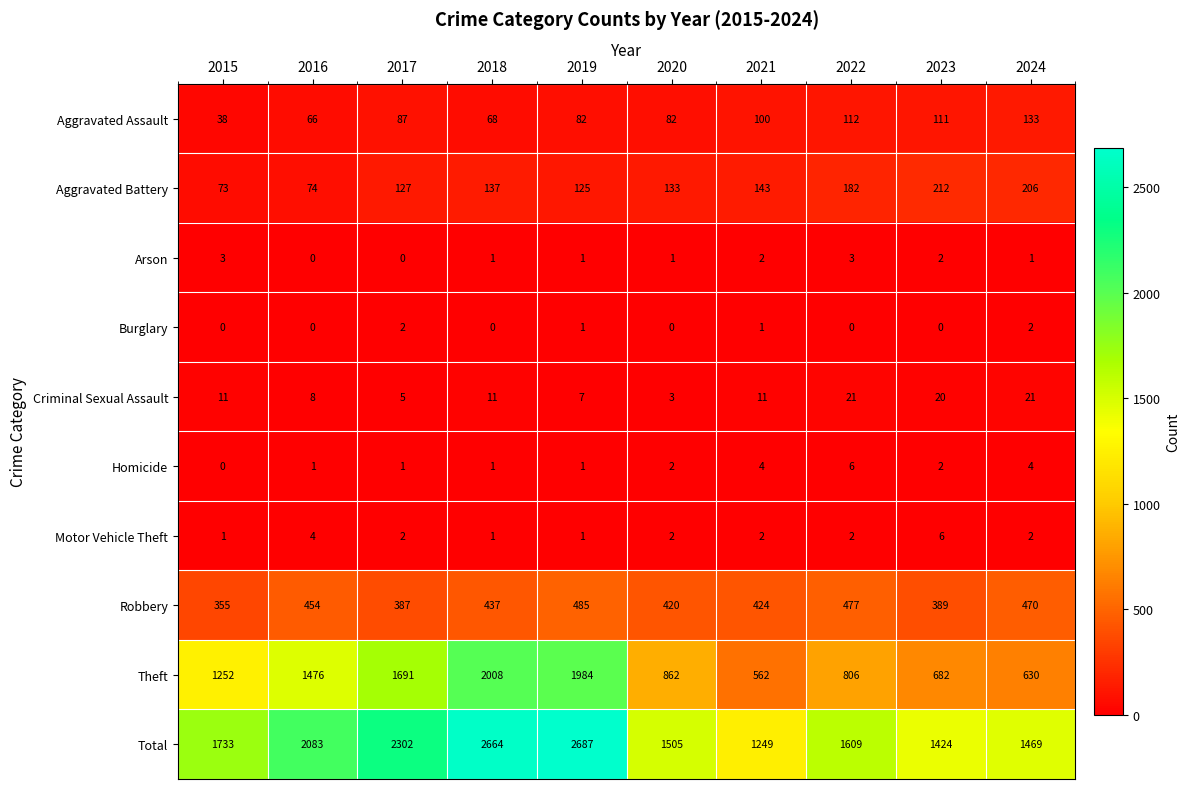

Which category has the highest value in the Robbery series?

2019